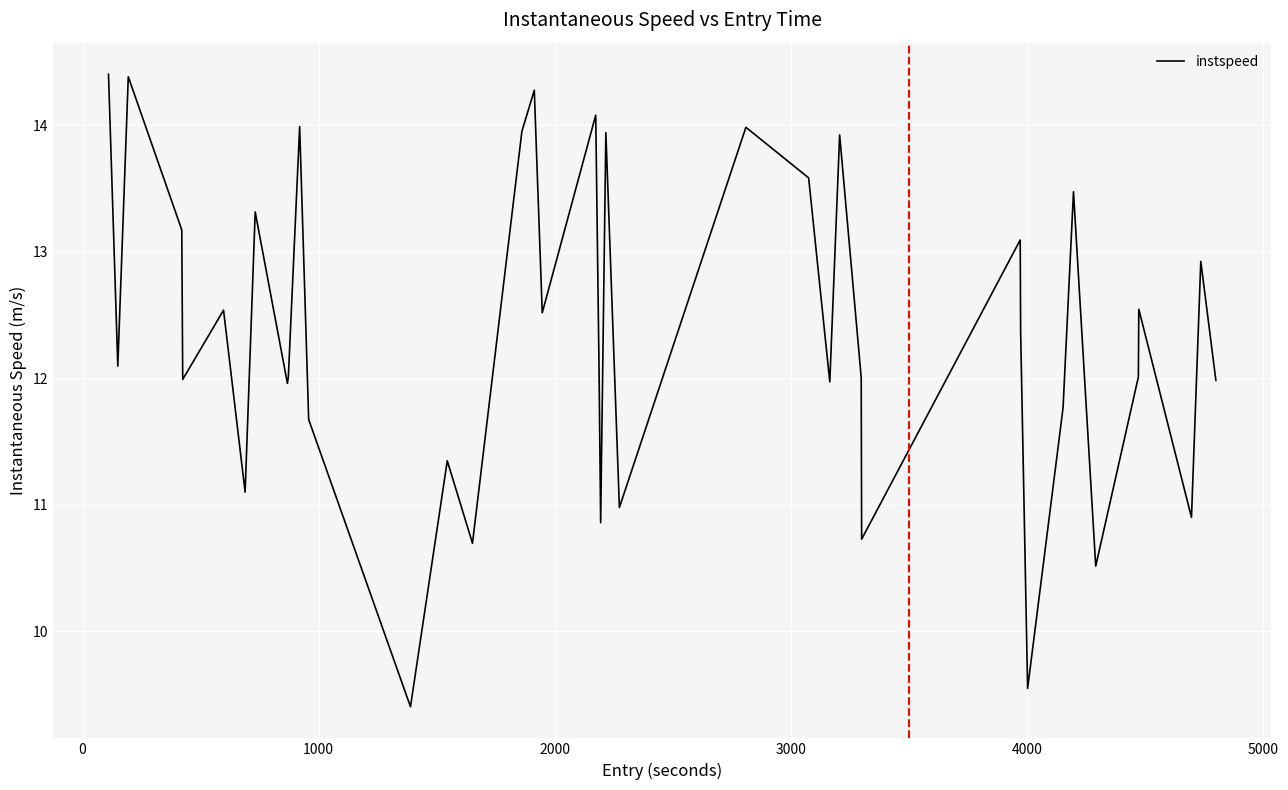

What is the greatest value displayed?

14.4